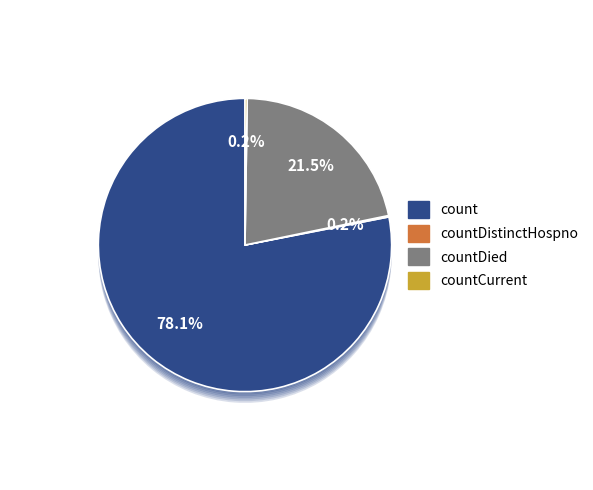

Rank the categories by value from lowest to highest.

countDistinctHospno, countCurrent, countDied, count